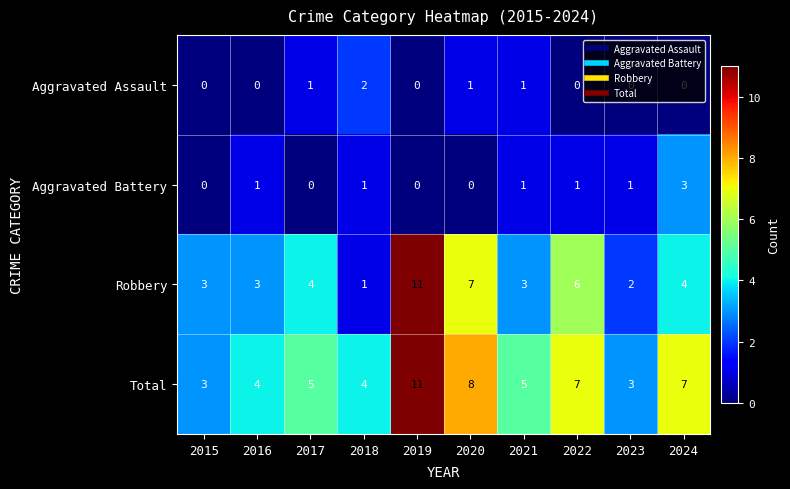

What is the total value across all series at 2020?

16